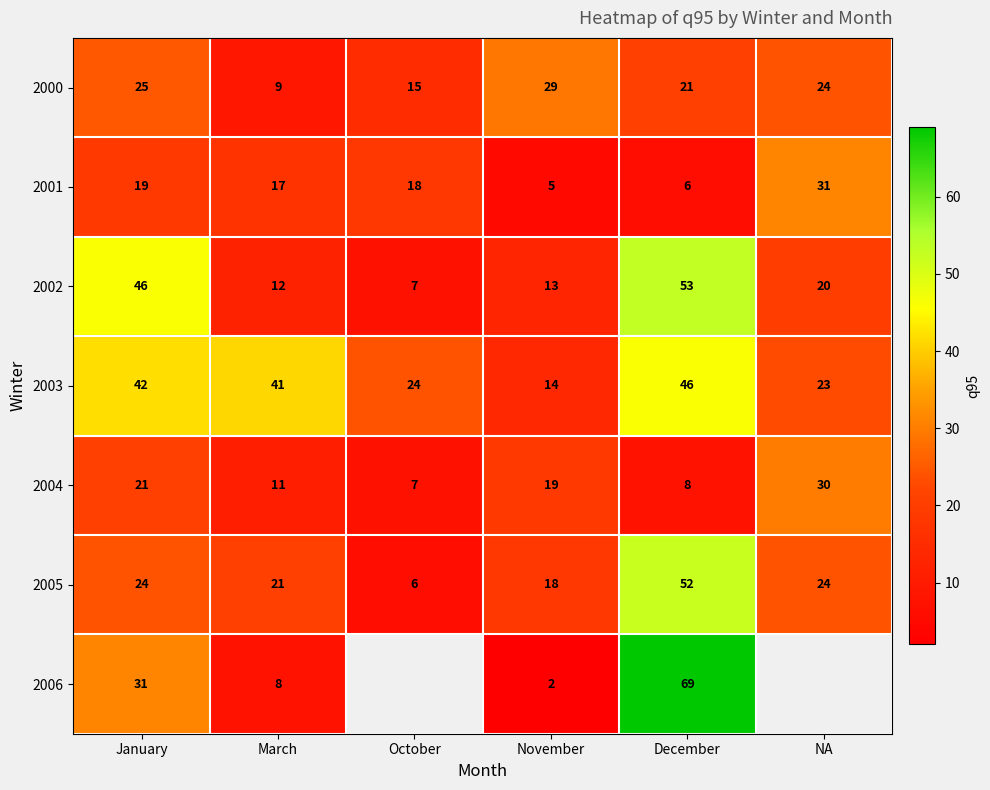

What is the difference between the maximum and second lowest values in the 2002 series?

41